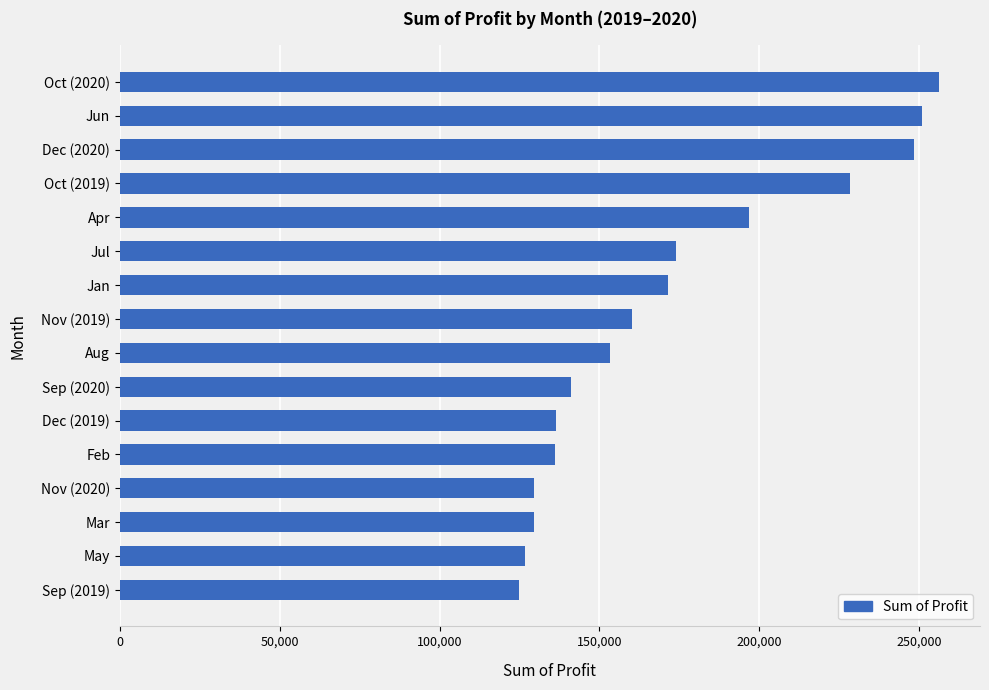

The value at Nov (2019) is 57542.2. True or false?

False